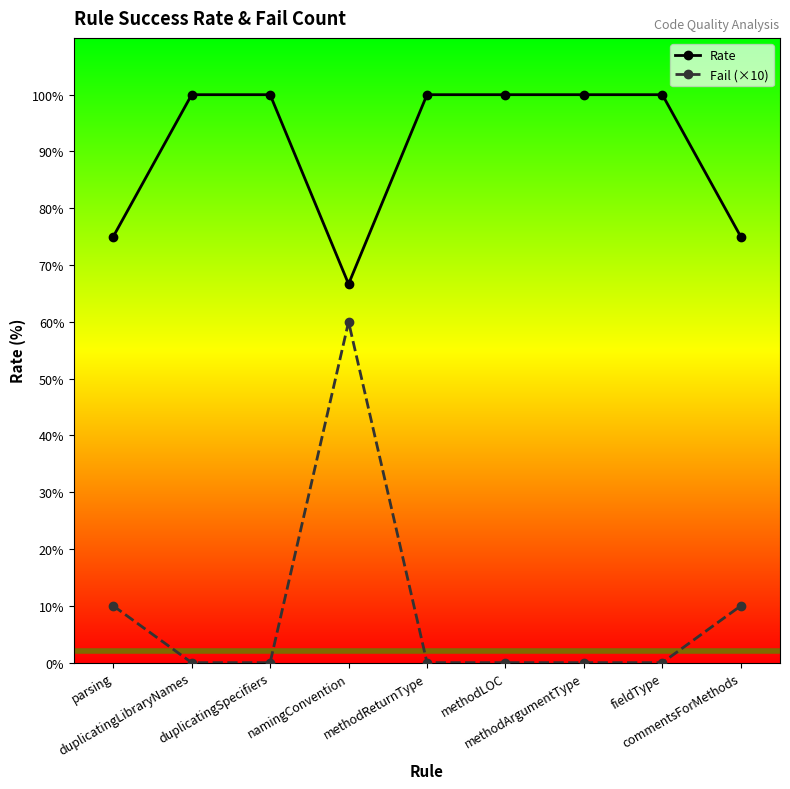

Reading right to left, transcribe all the data shown in this chart.

Rate: 75.0	100.0	100.0	100.0	100.0	66.7	100.0	100.0	75.0
Fail (×10): 10.0	0.0	0.0	0.0	0.0	60.0	0.0	0.0	10.0